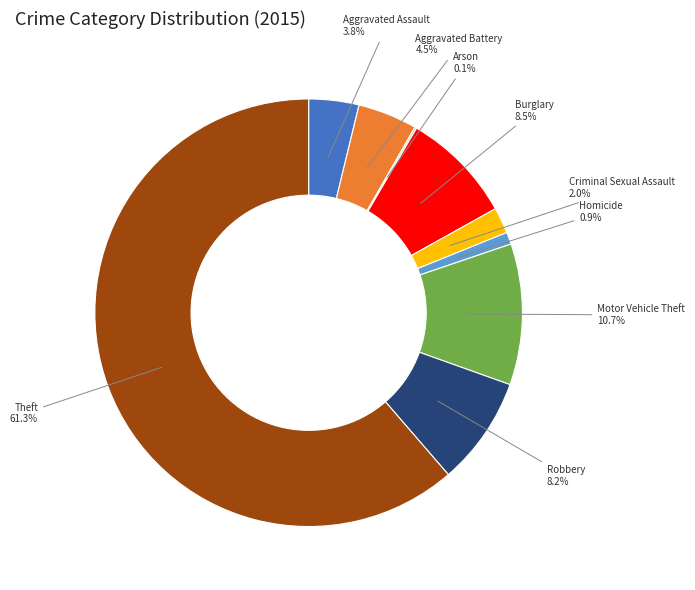

Approximately how many times larger is the value at Aggravated Battery compared to Aggravated Assault?

1.2